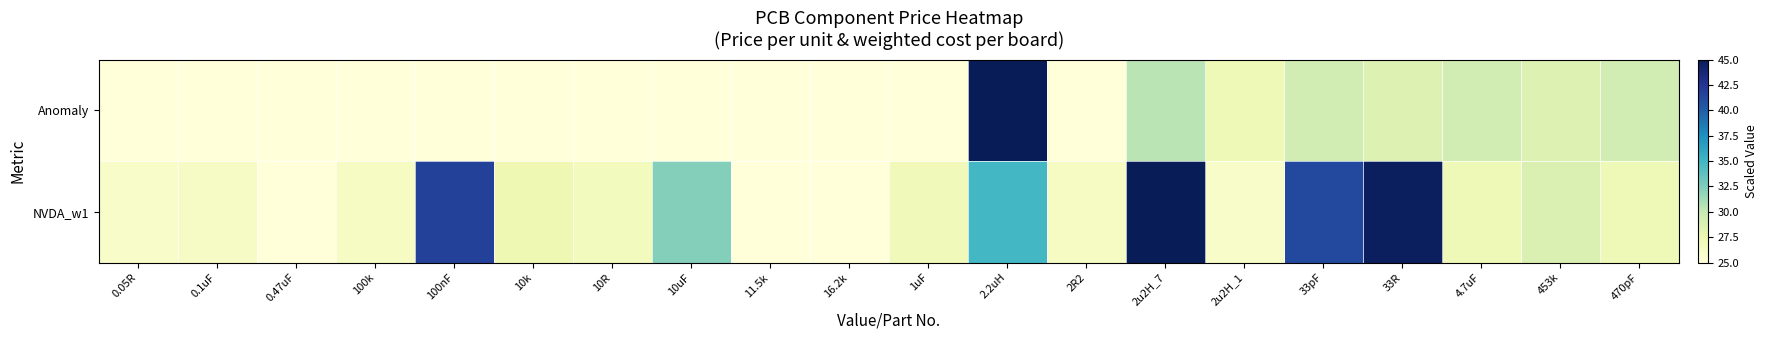

Reading right to left, transcribe all the data shown in this chart.

Anomaly: 470pF=29.3	453k=28.6	4.7uF=29.3	33R=28.6	33pF=29.3	2u2H_1=27.1	2u2H_7=30.4	2R2=25.0	2.2uH=45.0	1uF=25.1	16.2k=25.0	11.5k=25.0	10uF=25.1	10R=25.0	10k=25.0	100nF=25.1	100k=25.0	0.47uF=25.1	0.1uF=25.1	0.05R=25.1
NVDA_w1: 470pF=27.1	453k=28.8	4.7uF=27.1	33R=44.6	33pF=41.2	2u2H_1=26.1	2u2H_7=45.0	2R2=26.4	2.2uH=34.9	1uF=26.9	16.2k=25.0	11.5k=25.0	10uF=32.3	10R=26.8	10k=27.4	100nF=41.7	100k=26.4	0.47uF=25.0	0.1uF=26.2	0.05R=26.0